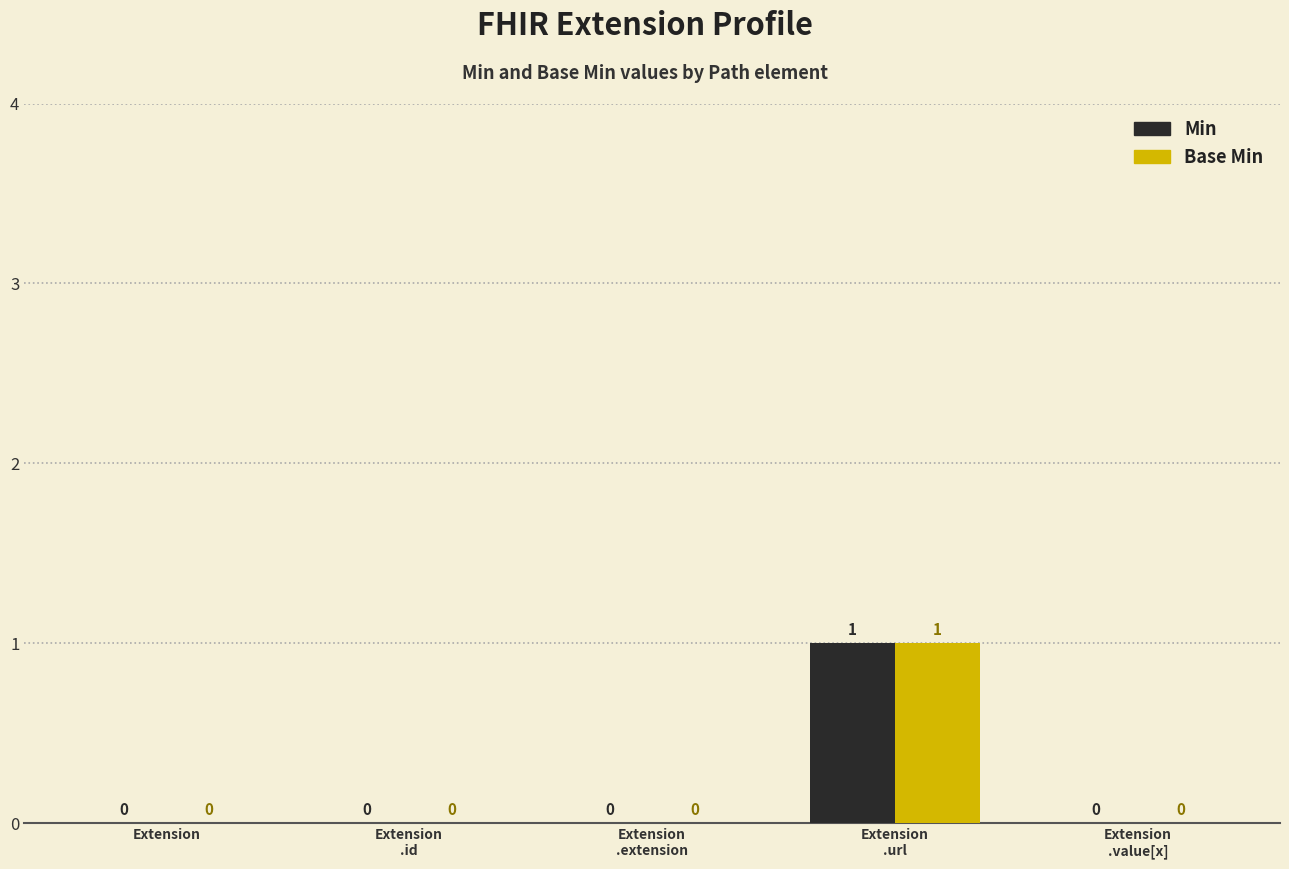

How many groups of bars are there?

5